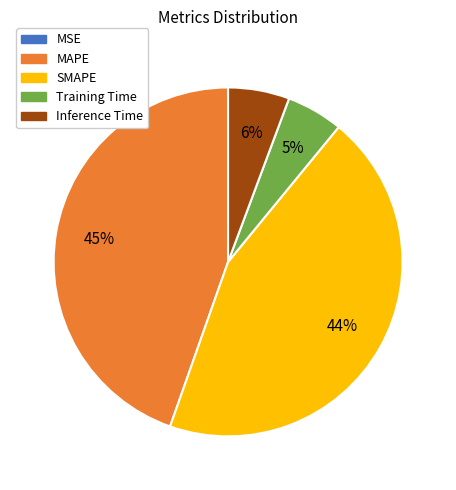

To the nearest percent, what is the difference between the Inference Time and MAPE slice percentages?

39%